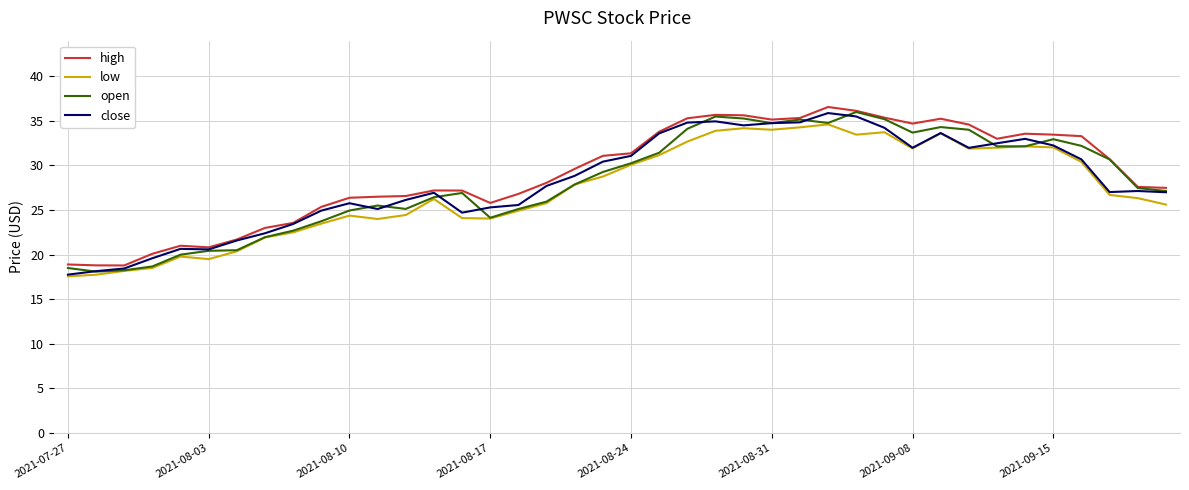

What is the maximum value for low?

34.6